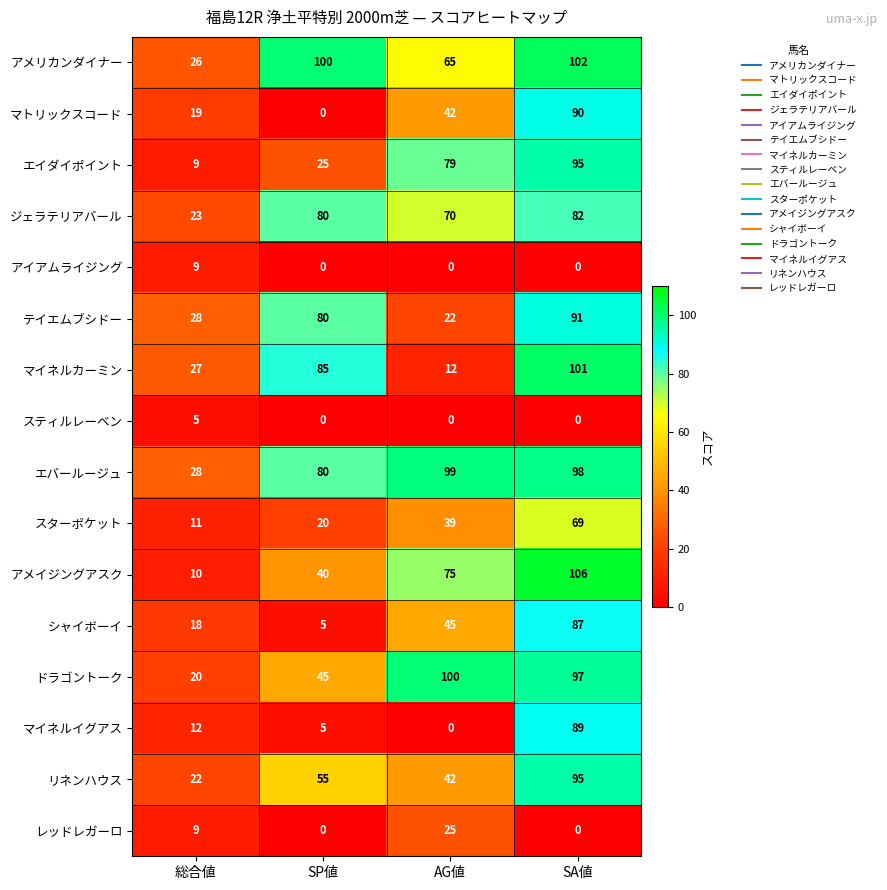

What is the difference between the スターポケット values at SA値 and SP値?

49